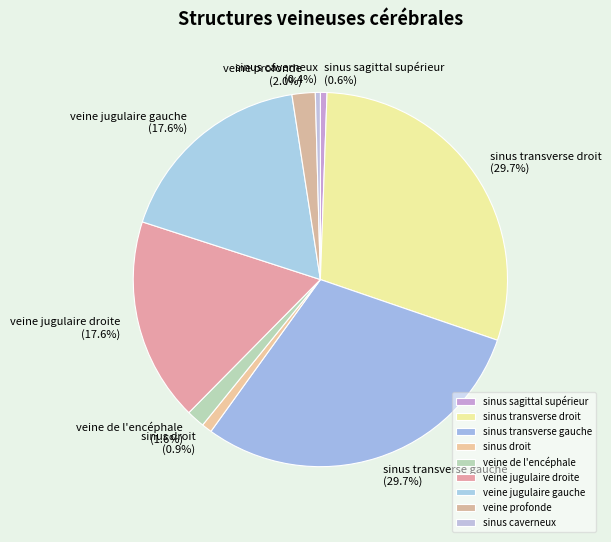

What percentage is the veine de l'encéphale slice, to the nearest percent?

2%